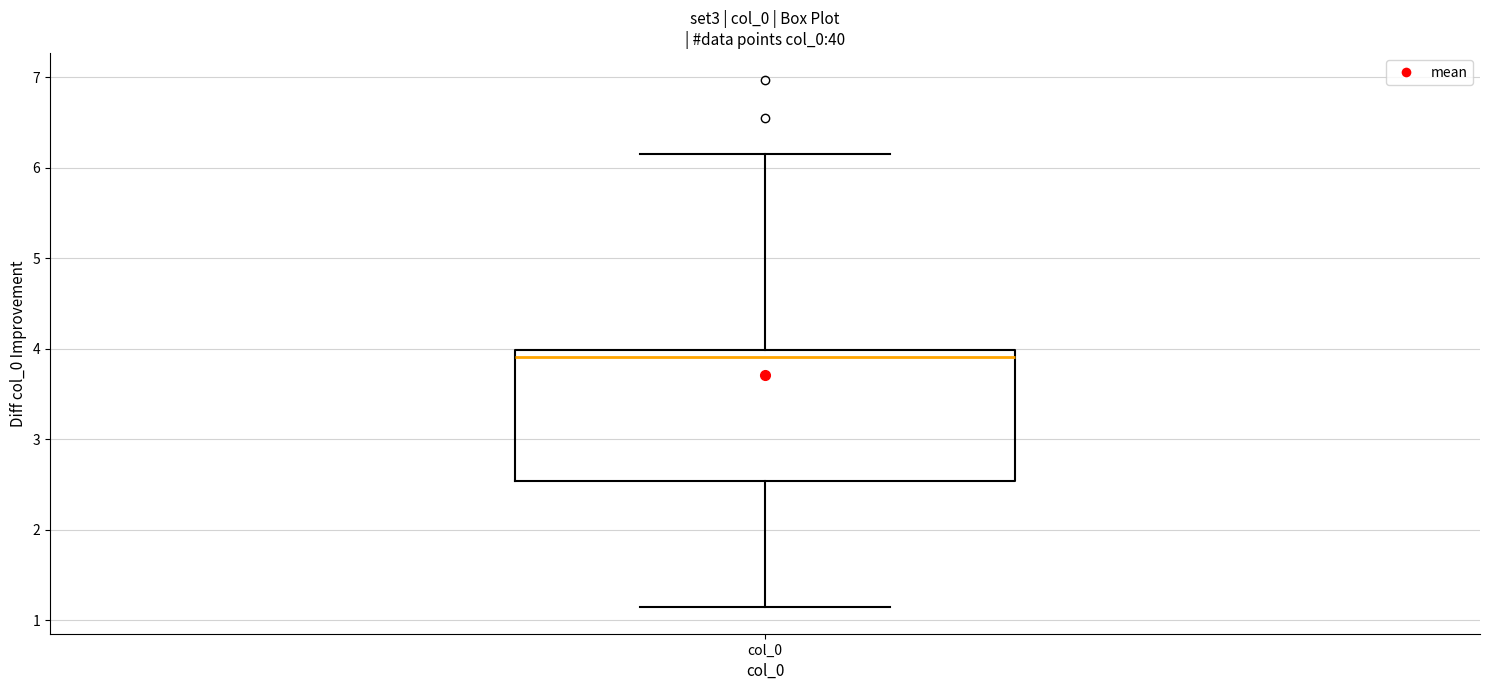

Where does the lower whisker of the box for col_0 end on the y-axis? The values are not printed on the chart, so give them approximately, as read against the axis.

1.1